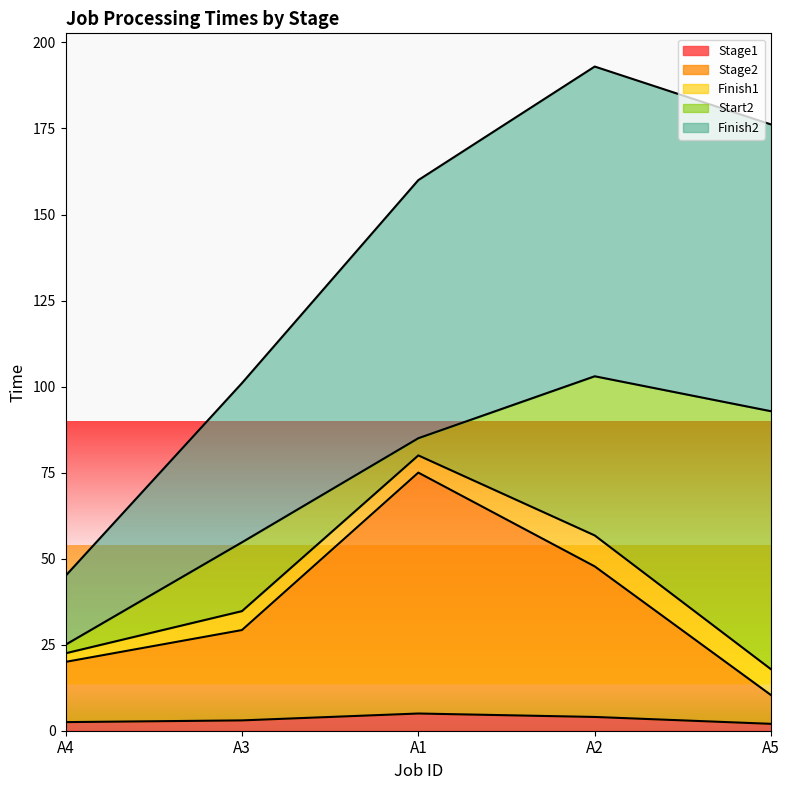

True or false: Stage2 has a value of 2.8 at A5.

False